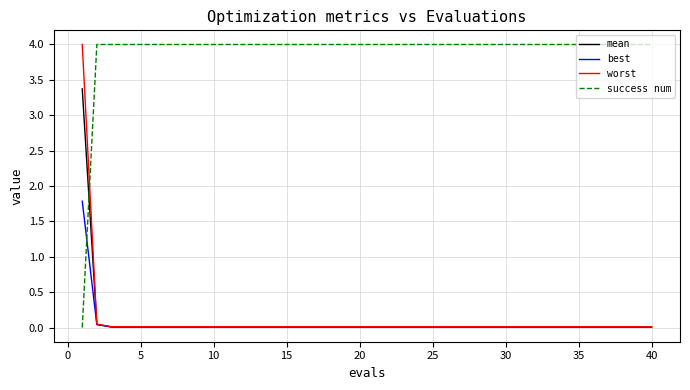

How many intersections are there between success num and best?

1